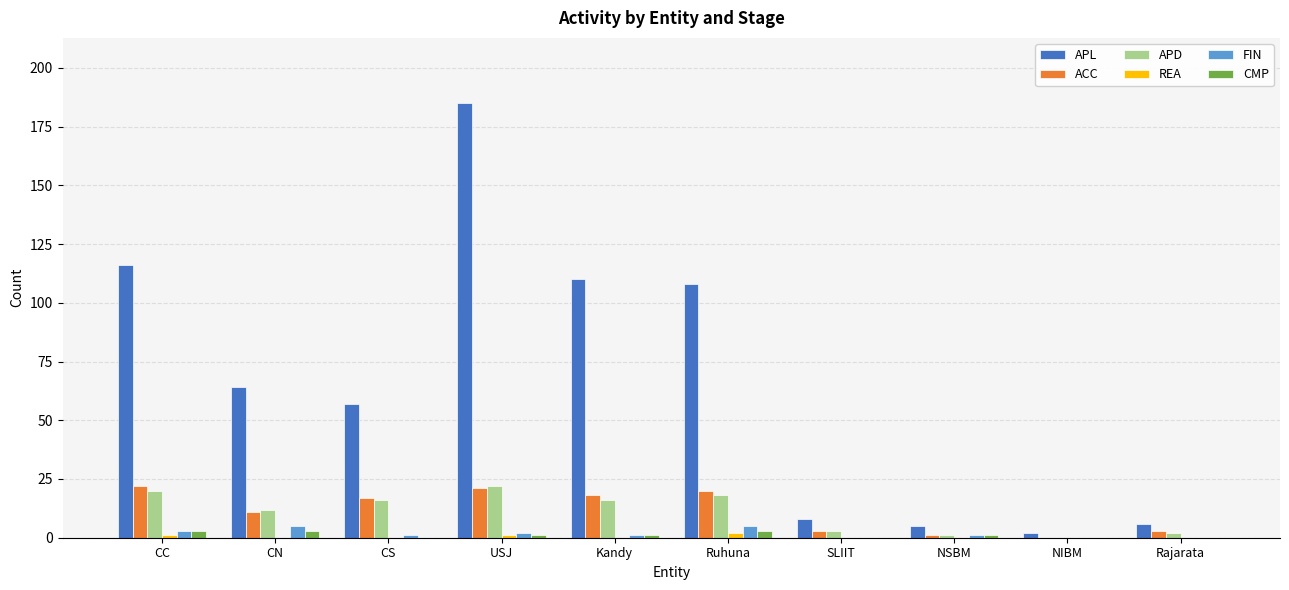

What is the maximum value shown in the chart?

185